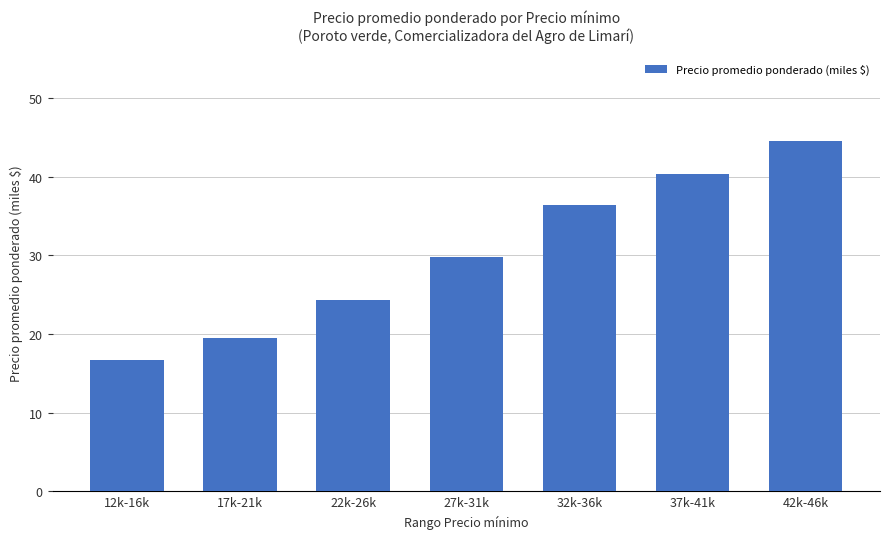

Rank the categories by value from highest to lowest.

42k-46k, 37k-41k, 32k-36k, 27k-31k, 22k-26k, 17k-21k, 12k-16k